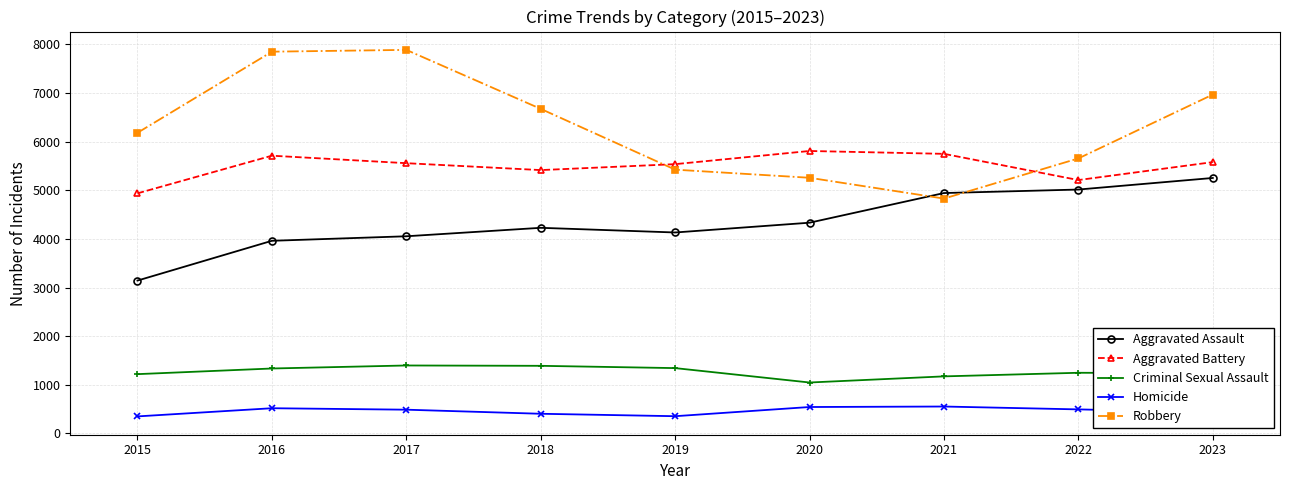

What is the value of the Homicide point at the 7th from the left?

554